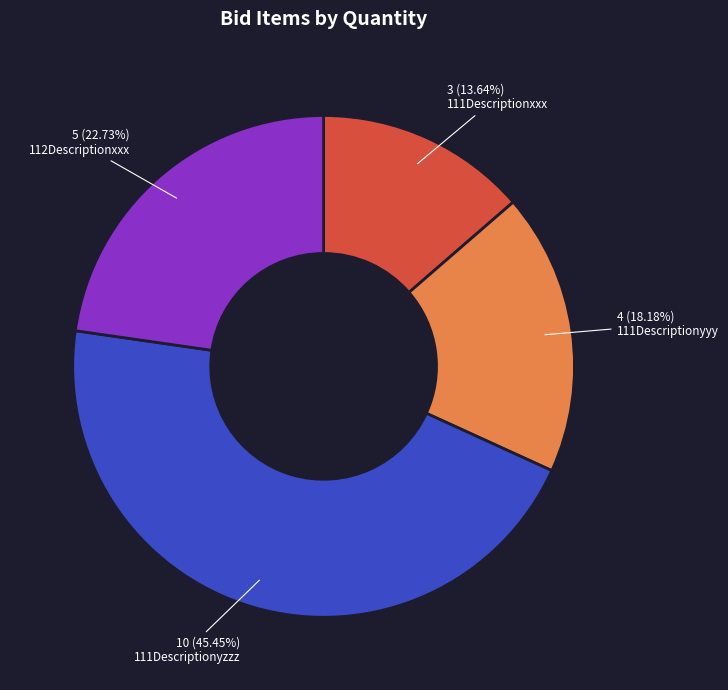

Is there a majority slice in this chart?

No